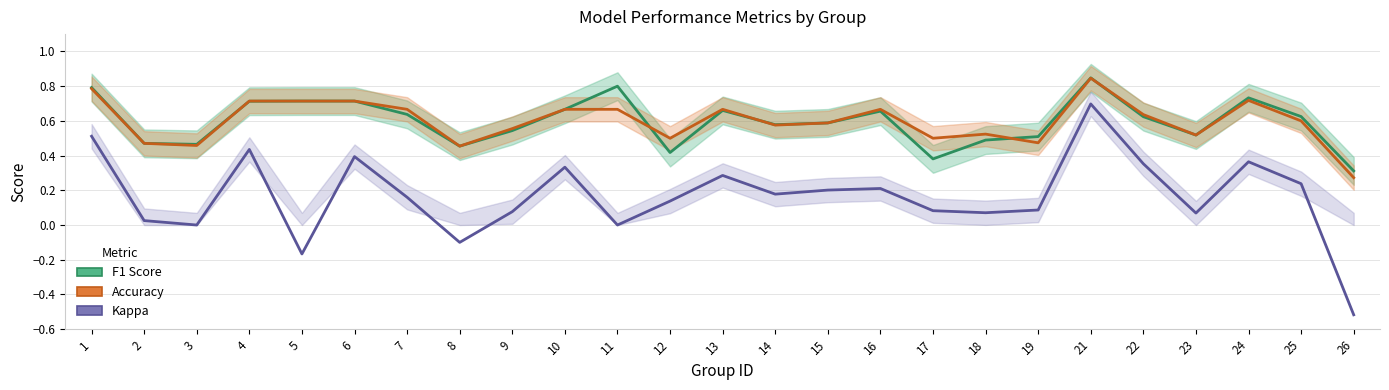

Rank the series at 15 from highest to lowest value.

F1 Score, Accuracy, Kappa